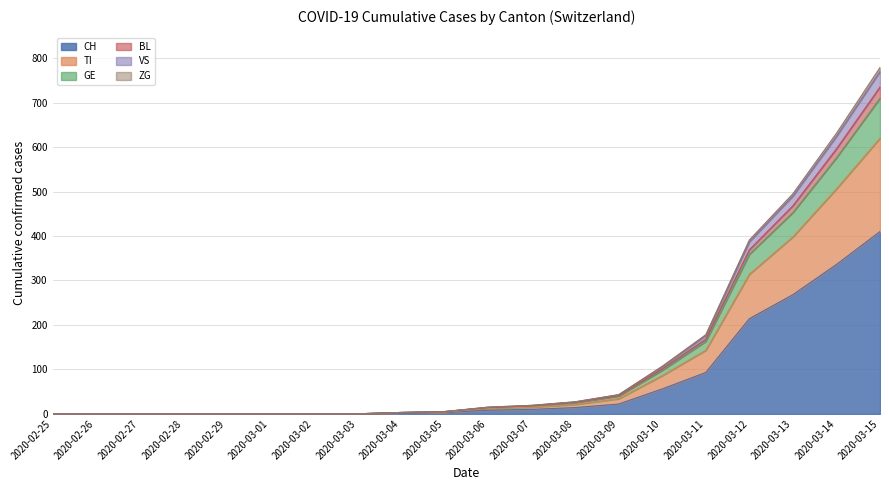

True or false: VS has more than 2 interior local peaks.

False